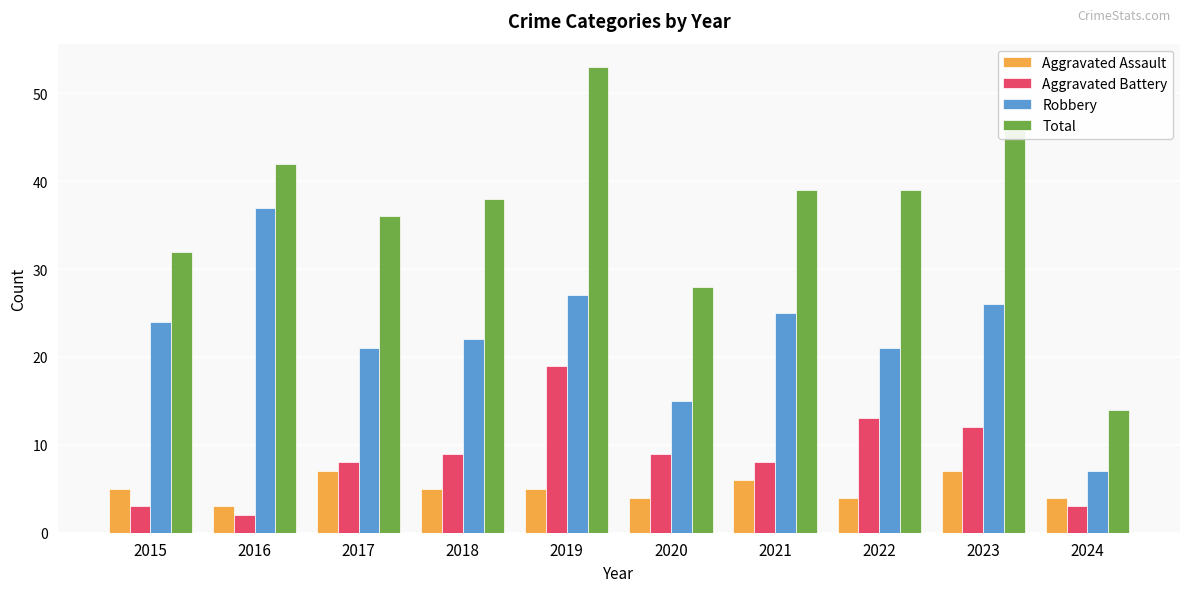

Count the number of categories in the chart.

10